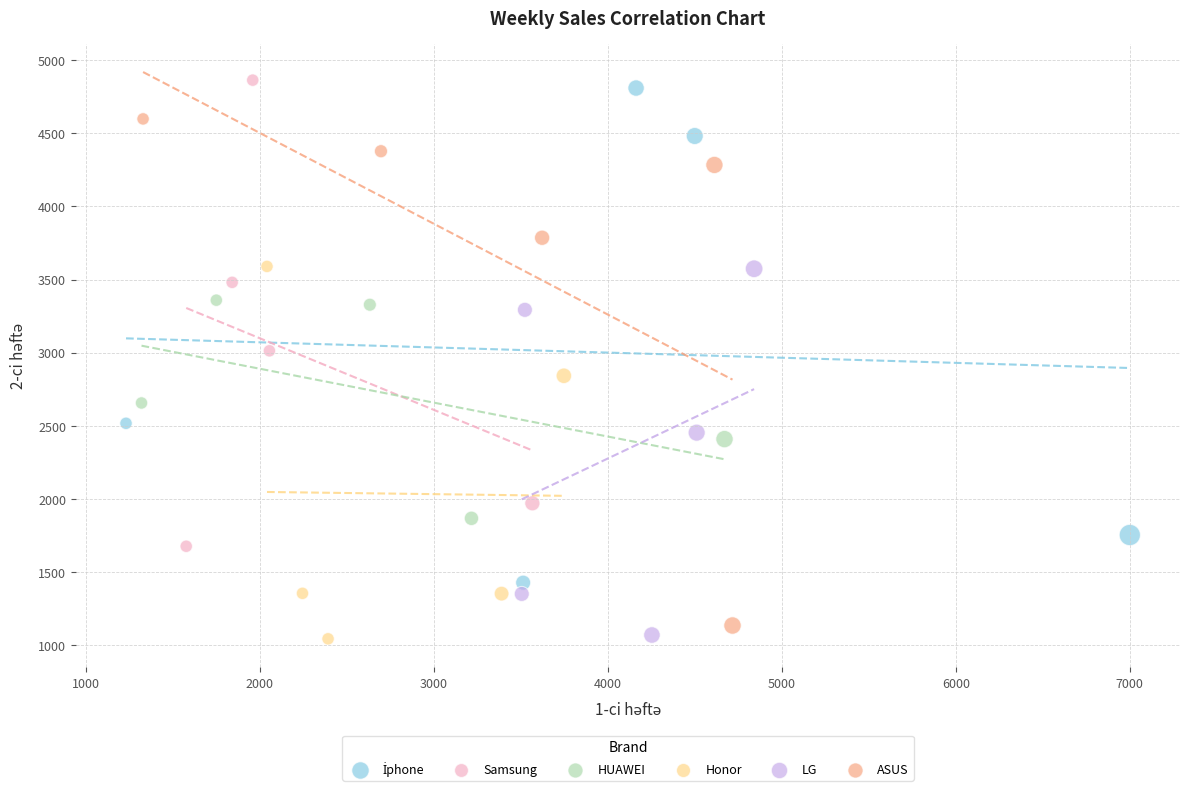

Which series has the largest Y range (max minus min)?

ASUS